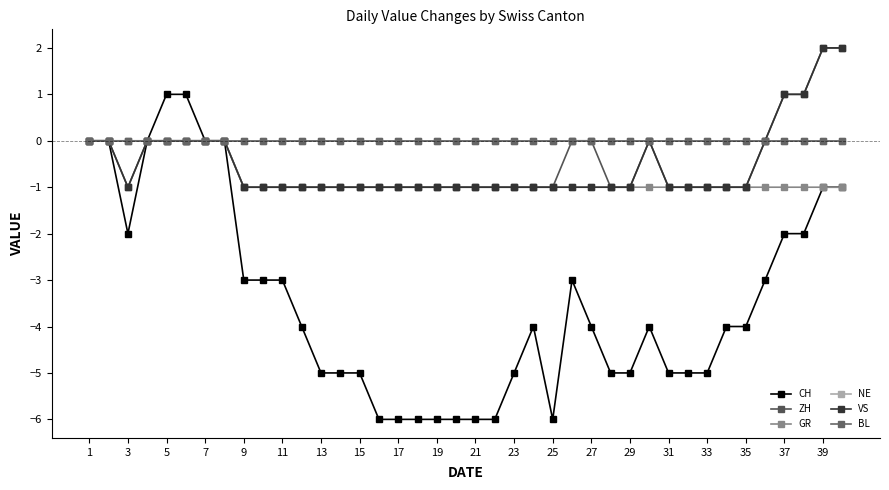

Is this an area chart (filled region under the line)?

No